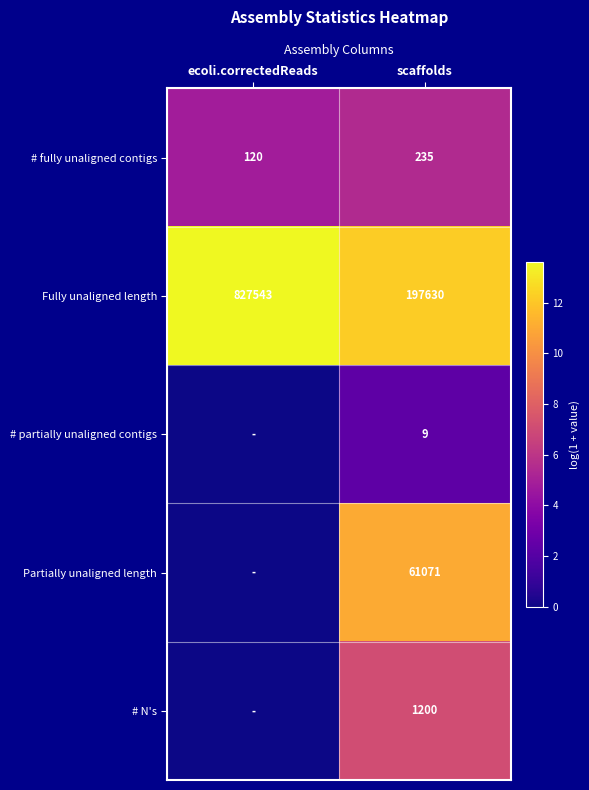

Rank the series at scaffolds from highest to lowest value.

Fully unaligned length, Partially unaligned length, # N's, # fully unaligned contigs, # partially unaligned contigs